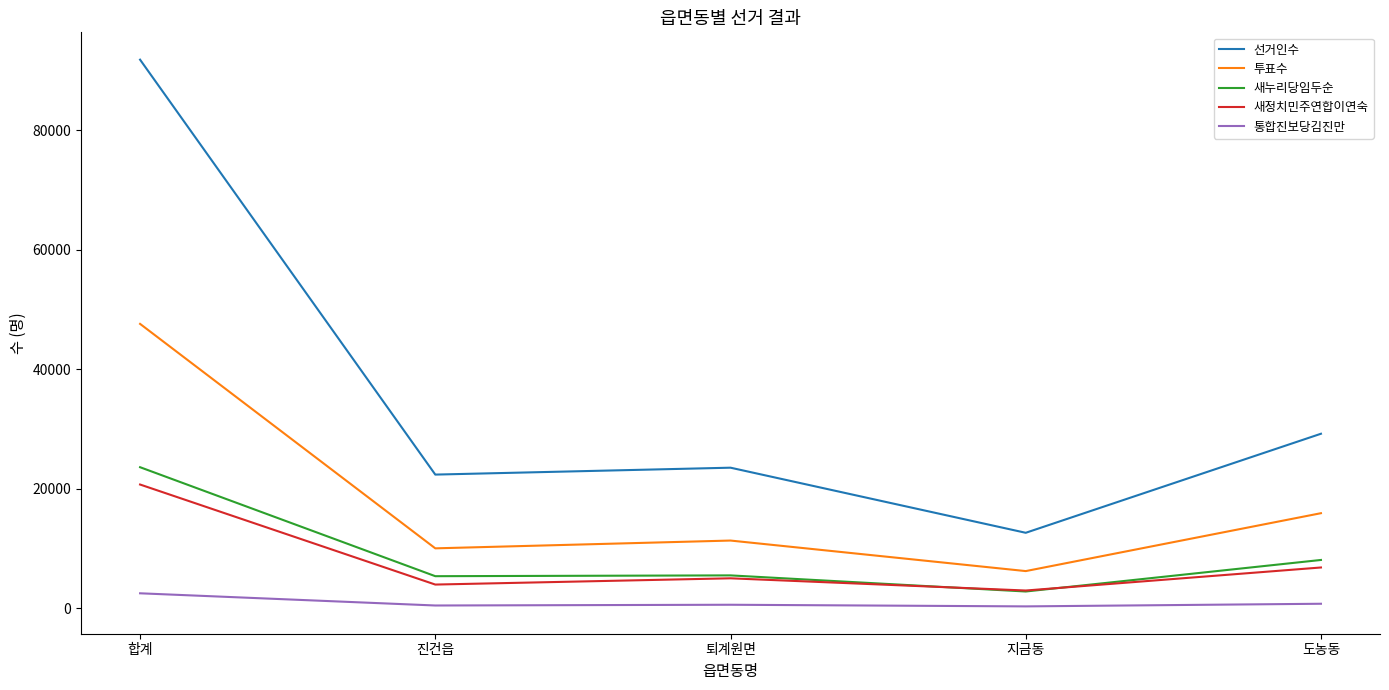

At which category is the sum across all series the highest?

합계